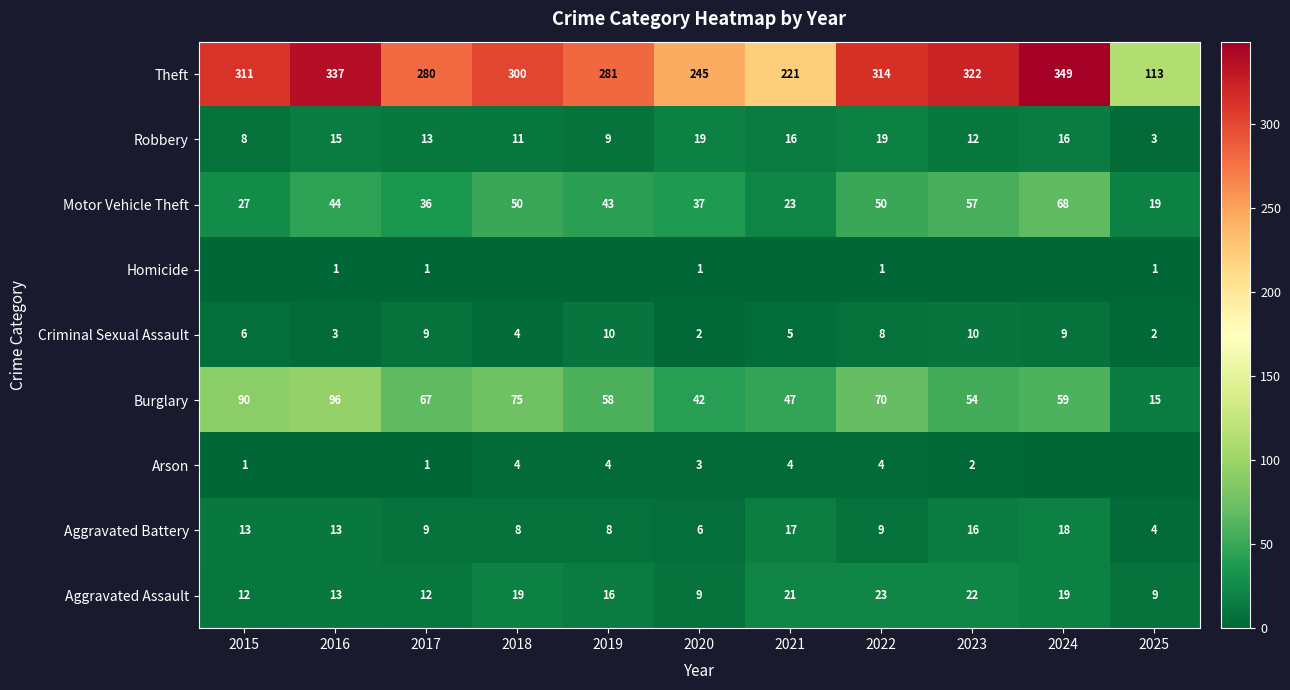

List the labels in order of Theft value, largest first.

2024, 2016, 2023, 2022, 2015, 2018, 2019, 2017, 2020, 2021, 2025